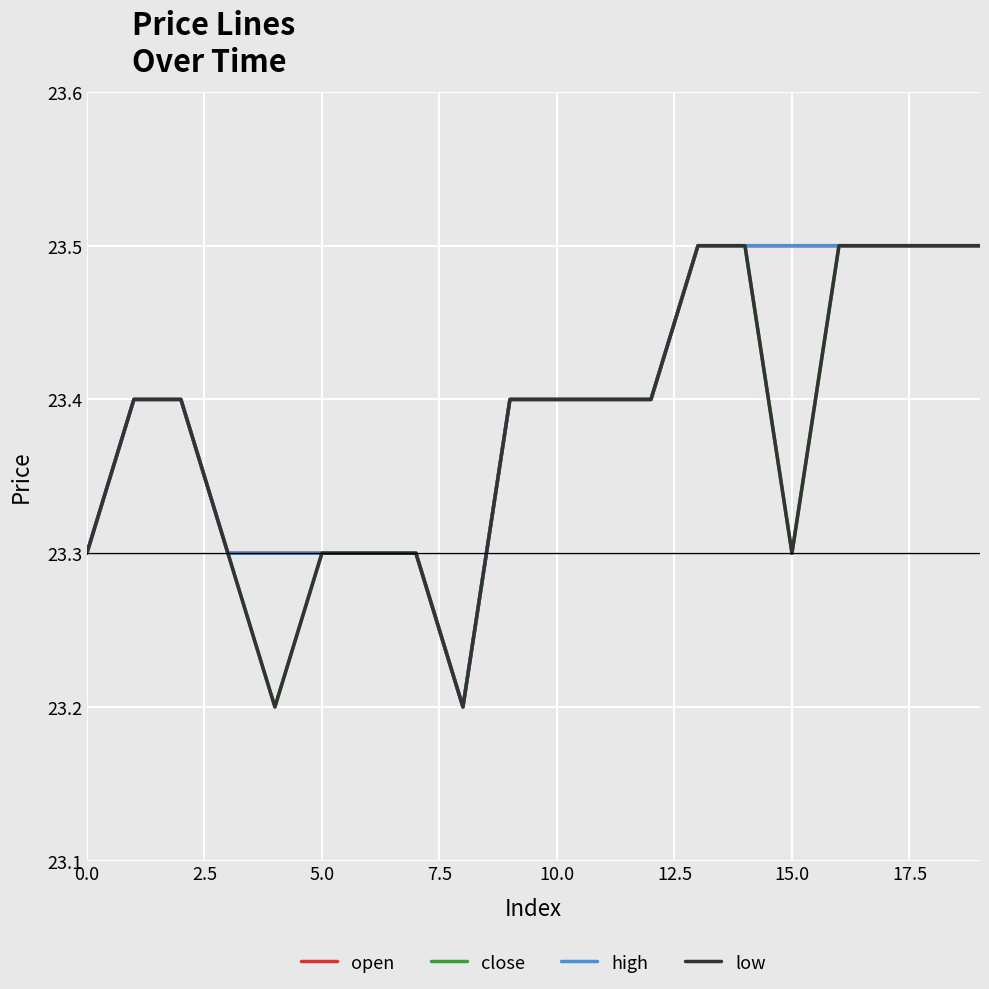

Is this an area chart (filled region under the line)?

No